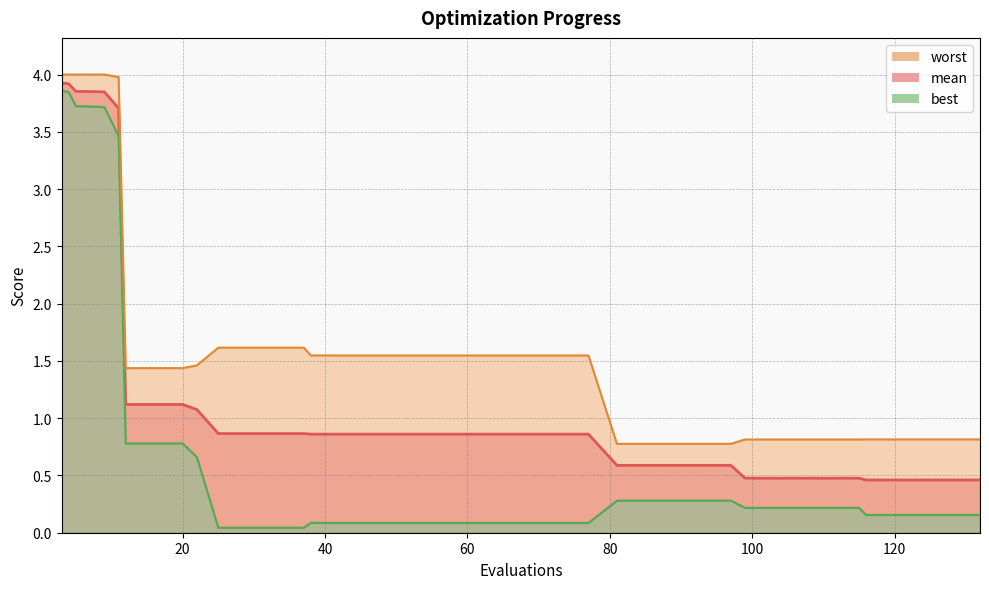

What is the sum of the mean values at 61 and 29?

1.7